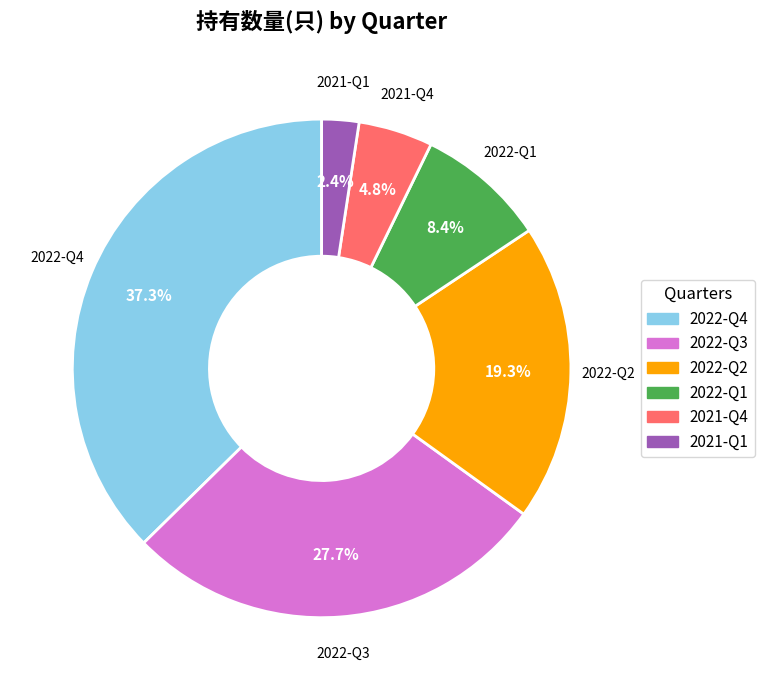

True or false: 2021-Q4 accounts for 5% of the total.

True